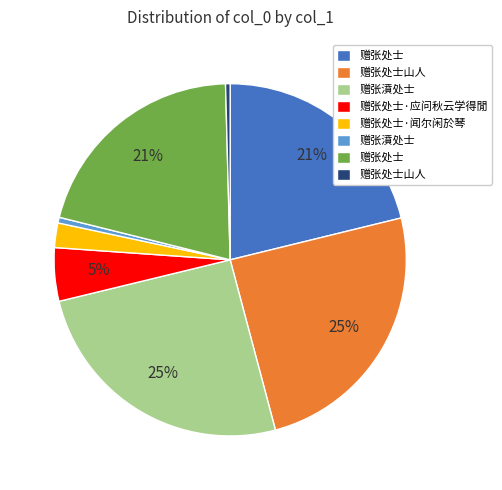

Is there any slice that represents more than half of the pie?

No